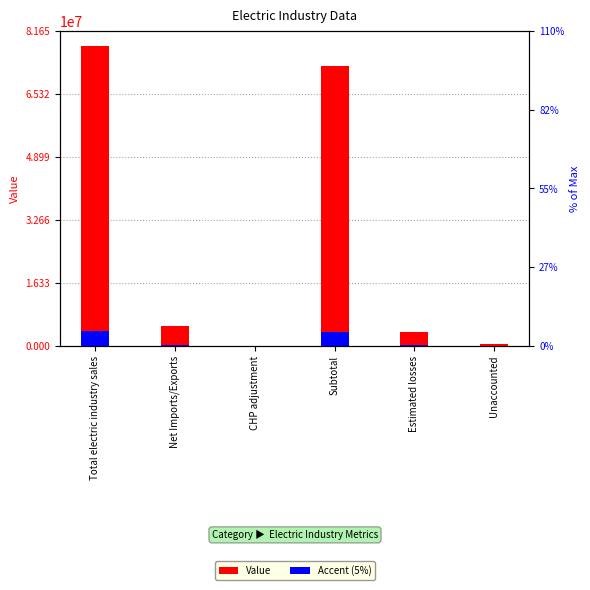

Read the Accent (5%) value at Total electric industry sales.

3888152.1